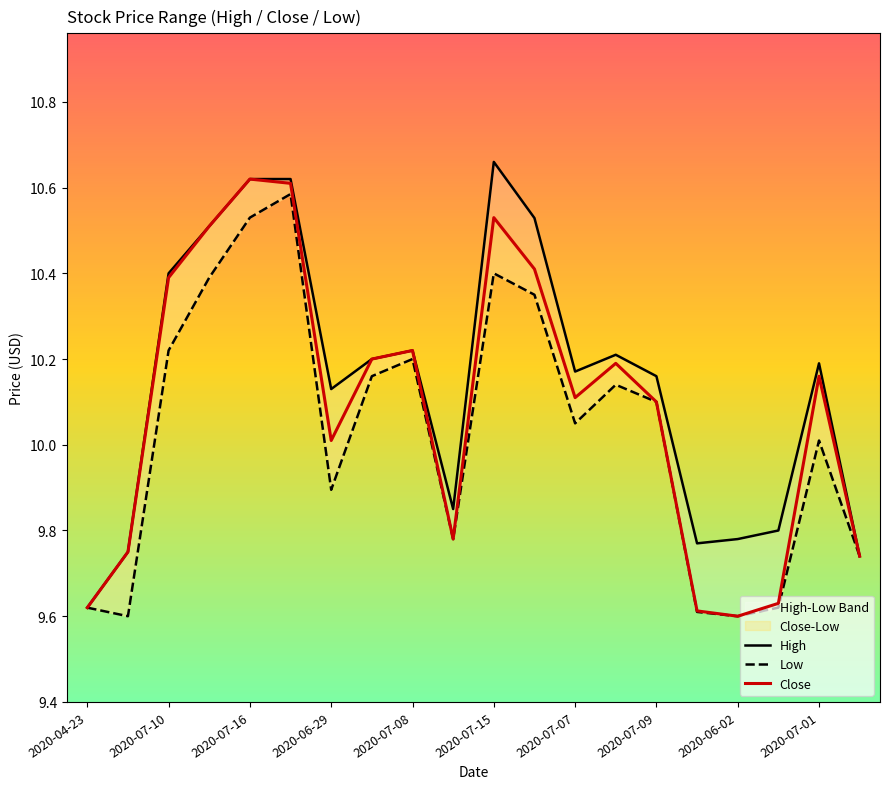

Is it true that Close equals 10.4 at 11?

True